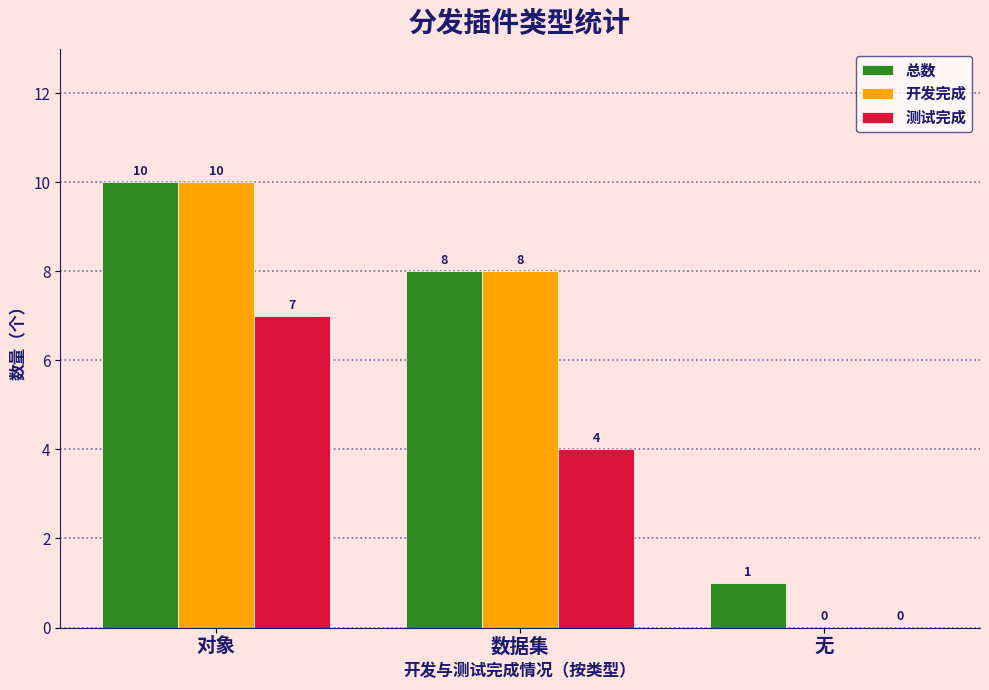

What is the greatest value displayed?

10